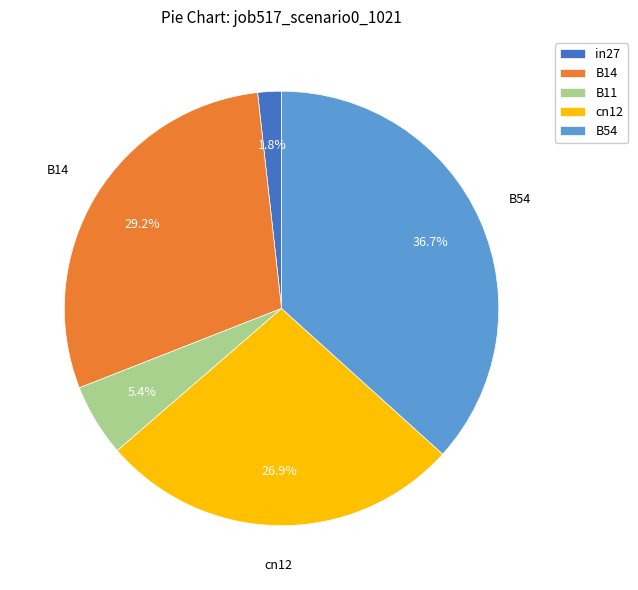

Is there any slice that represents more than half of the pie?

No